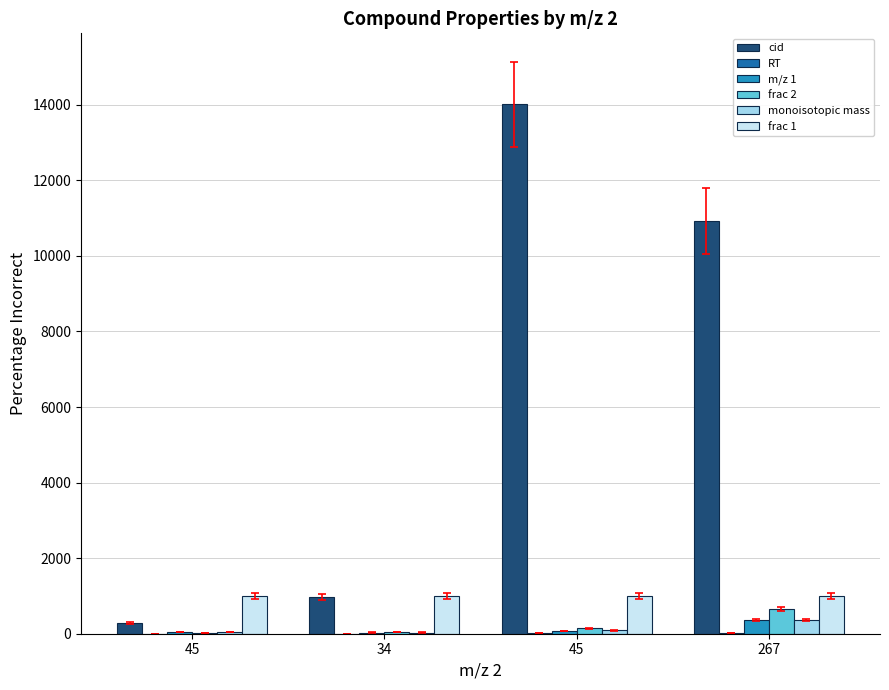

Rank the categories by monoisotopic mass value from highest to lowest.

267, 45, 45, 34